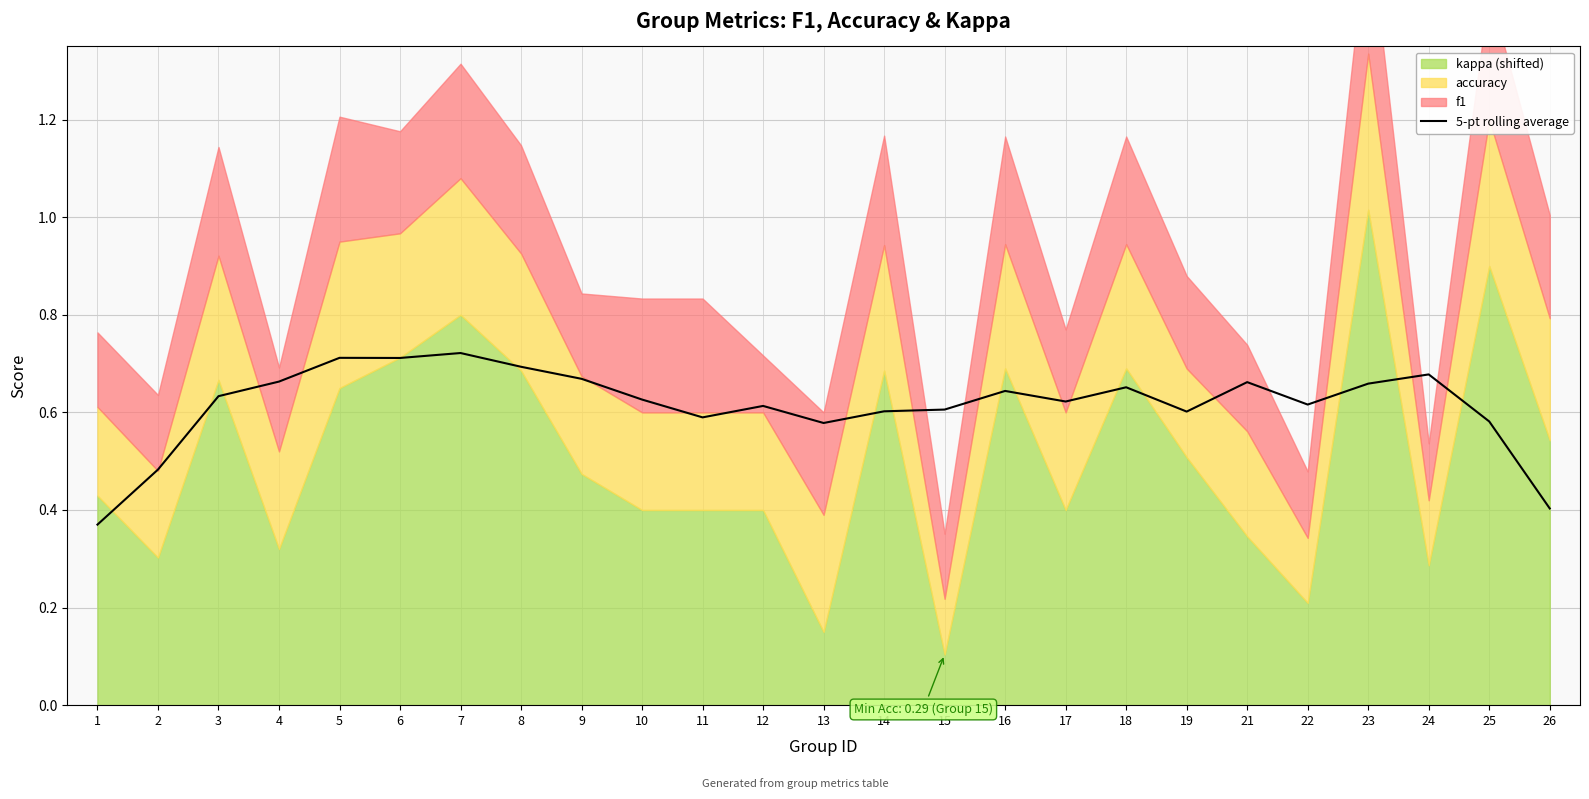

List the labels in order of value, largest first.

7, 5, 6, 8, 24, 9, 4, 21, 23, 18, 16, 3, 10, 17, 22, 12, 15, 14, 19, 11, 25, 13, 2, 26, 1